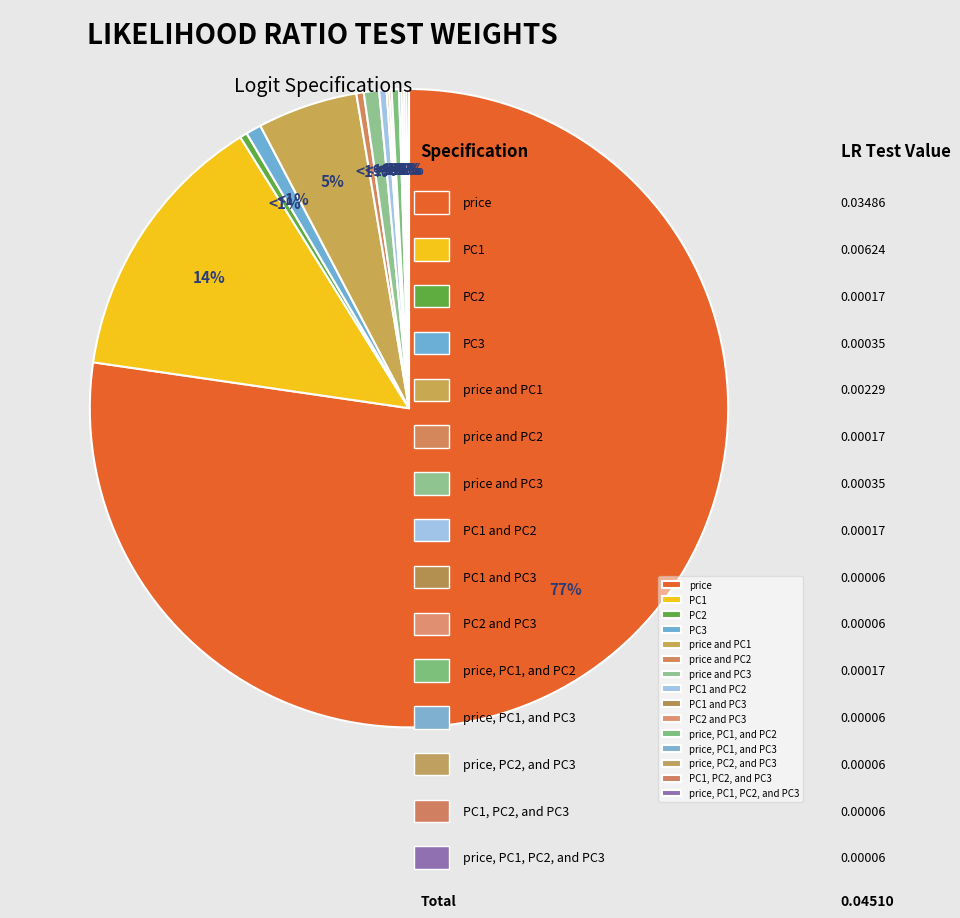

How many slices are in this pie chart?

15